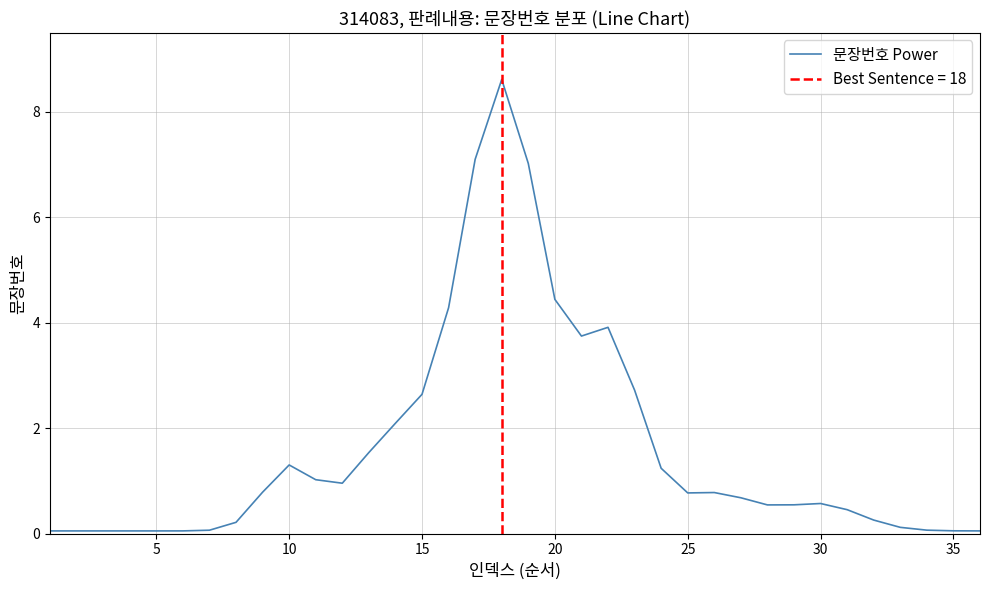

True or false: there are more than 0 points higher than both neighbors.

True